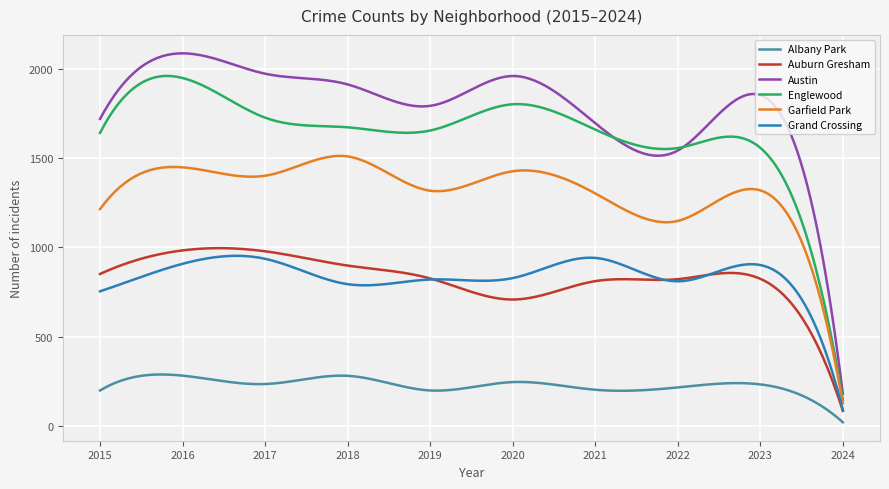

What is the difference between the maximum and minimum values in the Auburn Gresham series?

910.5